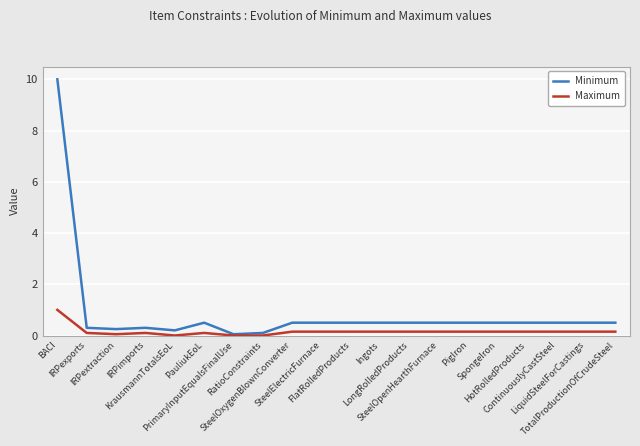

How many lines are shown in the chart?

2